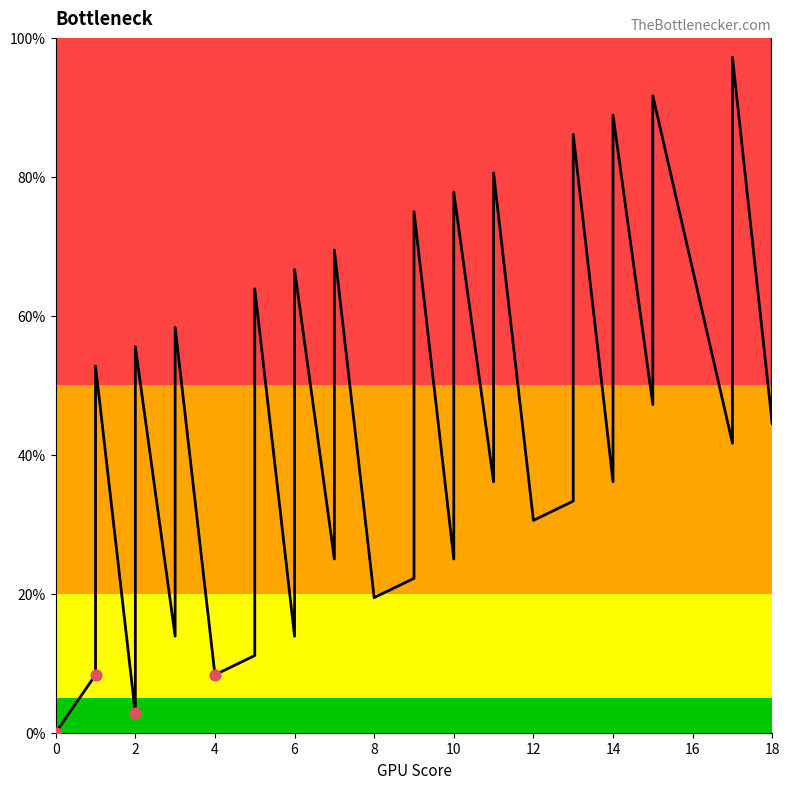

Which has a higher value, 6 or 6?

6